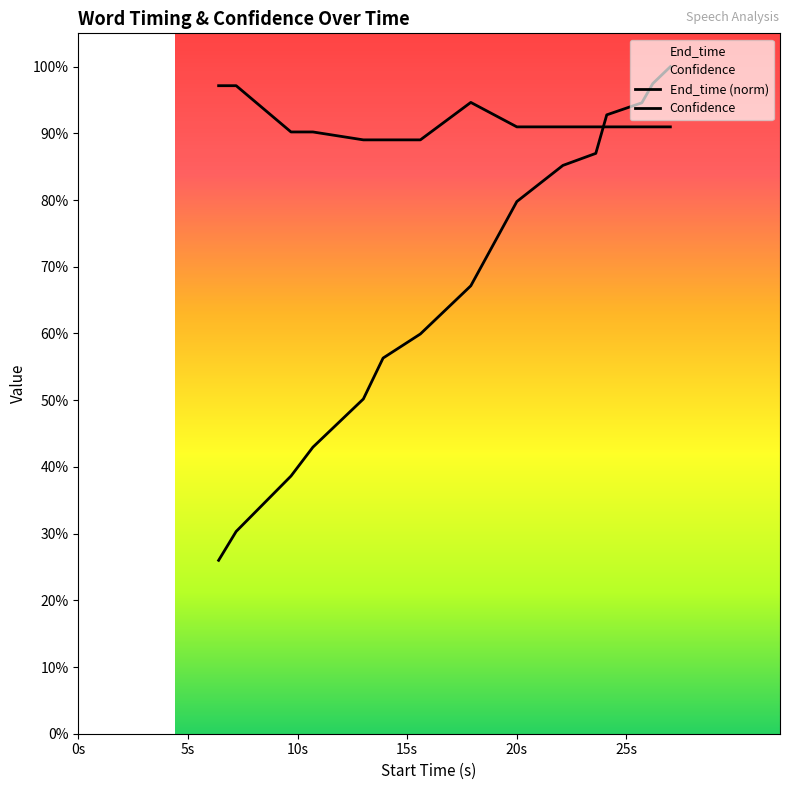

Reading left to right, list all the values displayed in this chart.

End_time: 0.3	0.3	0.4	0.4	0.5	0.6	0.6	0.7	0.8	0.9	0.9	0.9	0.9	1.0	1.0
Confidence: 1.0	1.0	0.9	0.9	0.9	0.9	0.9	0.9	0.9	0.9	0.9	0.9	0.9	0.9	0.9